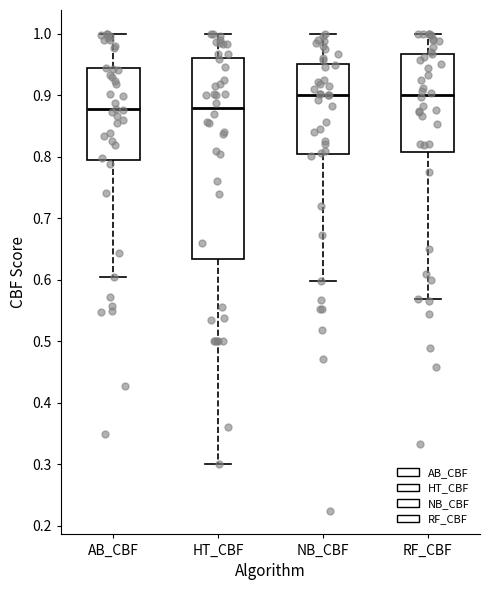

Reading left to right, read every box against the y-axis: the position of its median line, the range the box covers, and the ends of its whiskers. The values are not printed on the chart, so give them approximately, as read against the axis.

AB_CBF: median 0.88, box 0.80 to 0.94, whiskers 0.61 to 1.00
HT_CBF: median 0.88, box 0.63 to 0.96, whiskers 0.30 to 1.00
NB_CBF: median 0.90, box 0.80 to 0.95, whiskers 0.60 to 1.00
RF_CBF: median 0.90, box 0.81 to 0.97, whiskers 0.57 to 1.00